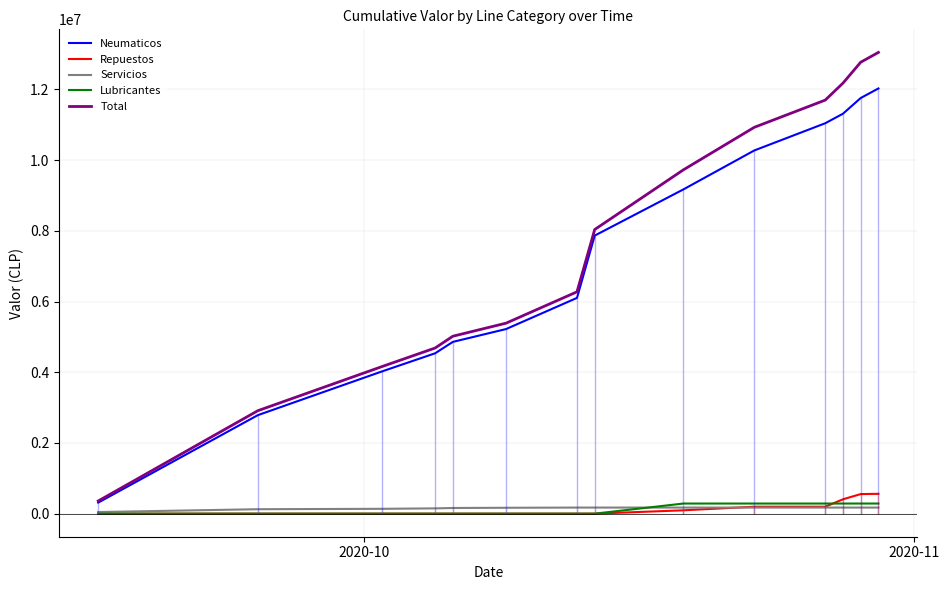

How many lines are shown in the chart?

5